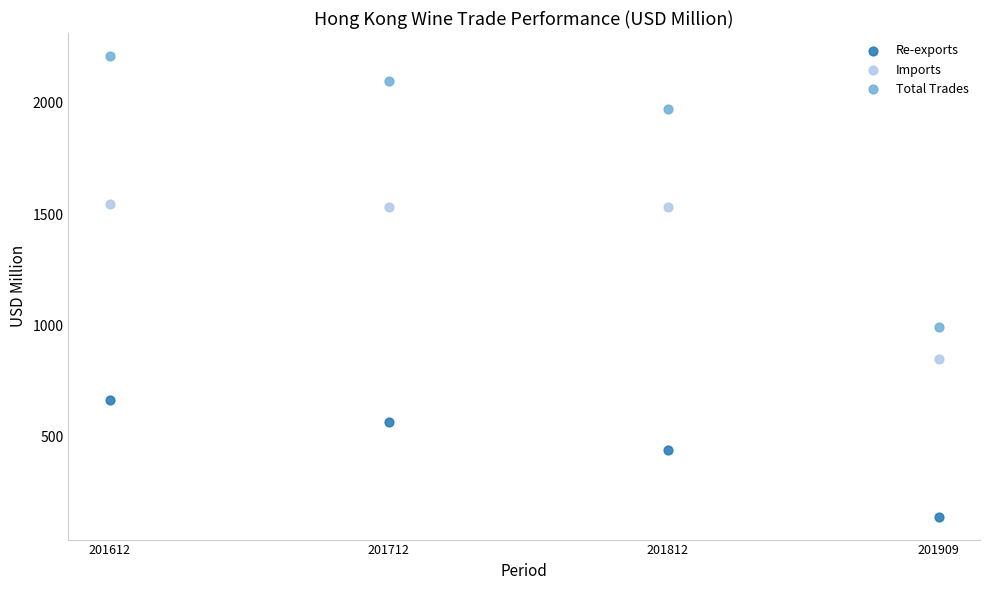

What are all the series names shown in the legend?

Re-exports, Imports, Total Trades